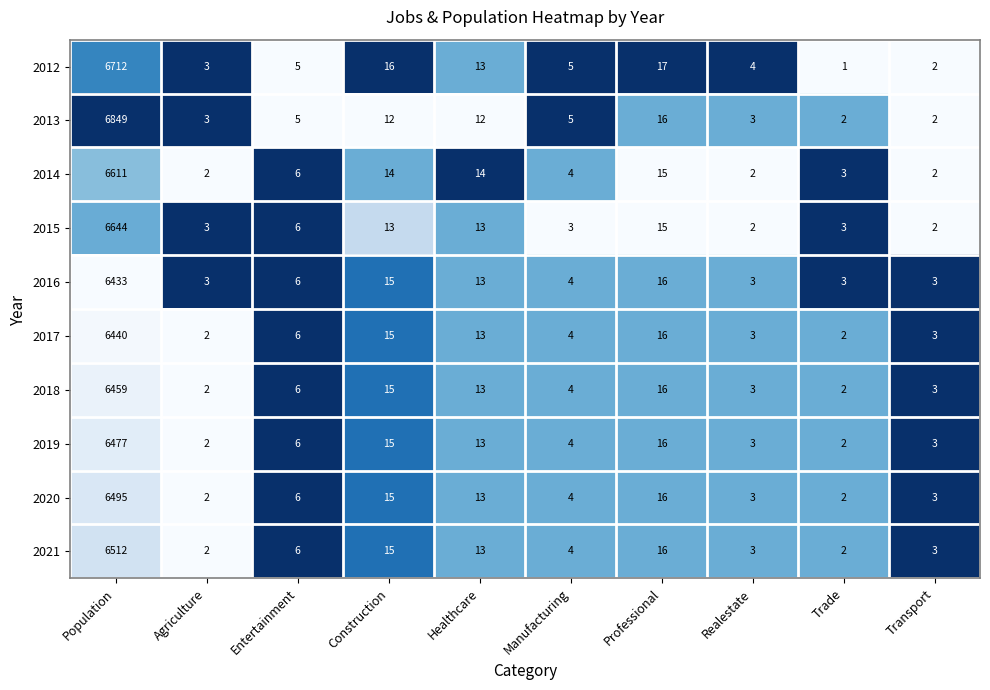

The 2014 series shows 6611 at Population. True or false?

True